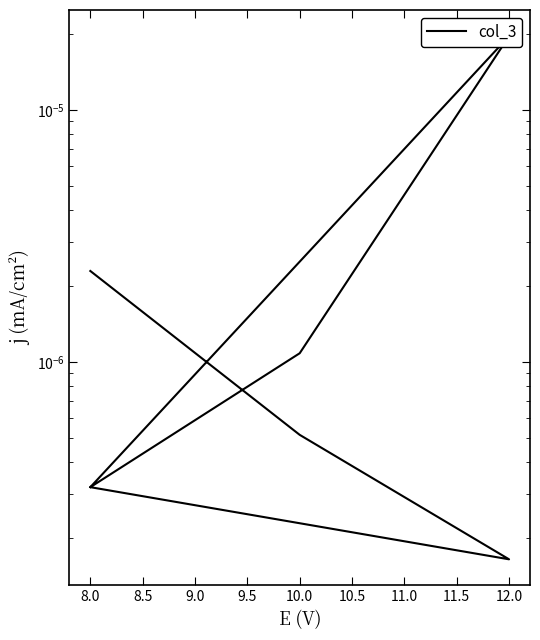

How many points are lower than both their immediate neighbors (excluding endpoints)?

1